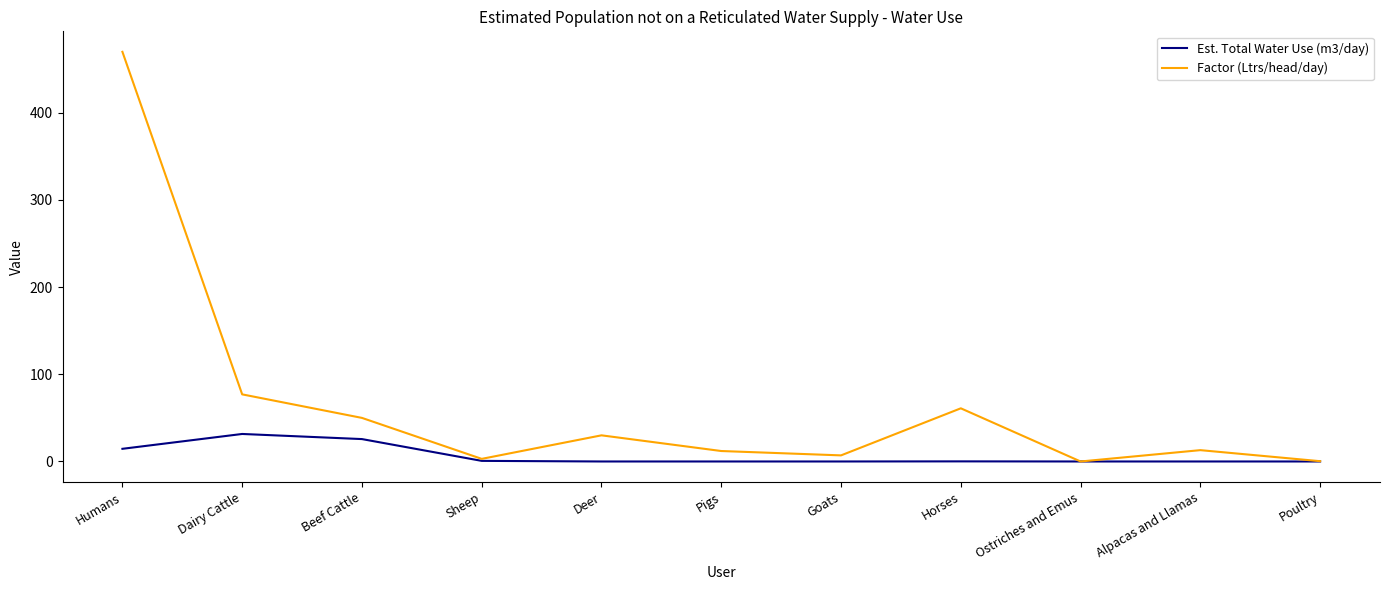

Which series has the largest total across all categories?

Factor (Ltrs/head/day)